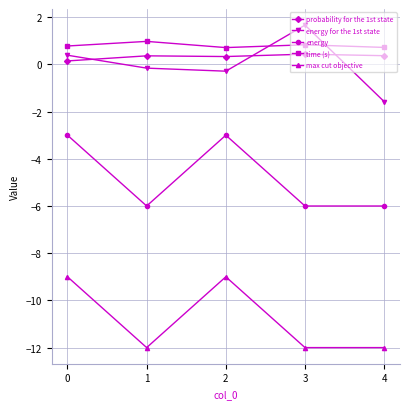

True or false: energy for the 1st state has a value of 1.7 at 3.

True